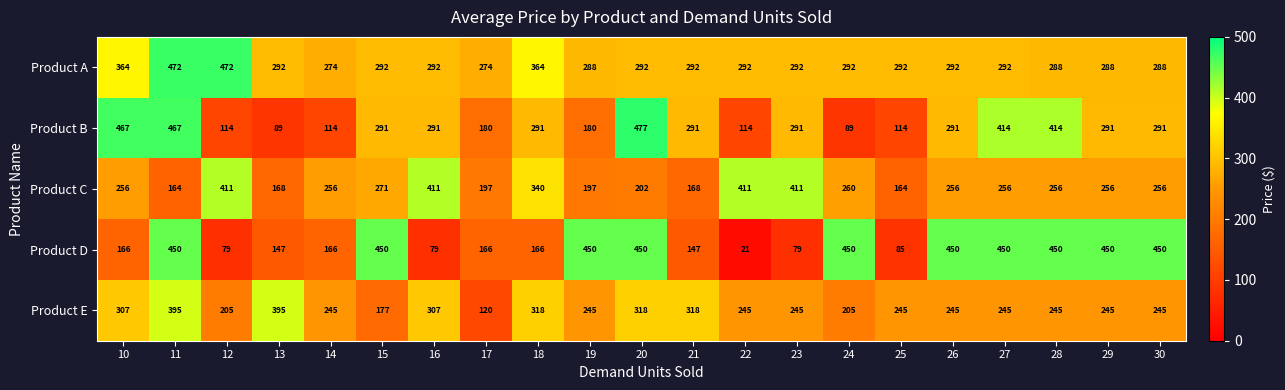

What is the difference between the Product D values at 21 and 22?

126